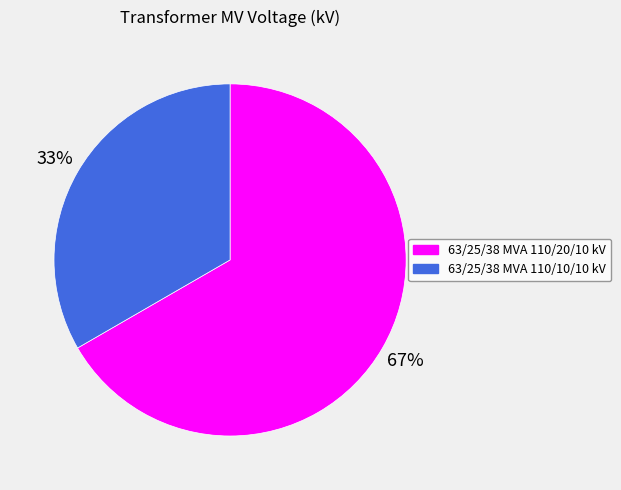

What is the majority slice?

63/25/38 MVA 110/20/10 kV